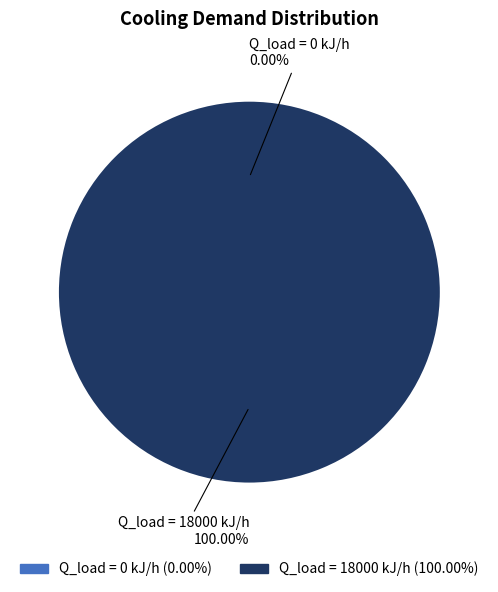

True or false: Q_load = 18000 kJ/h accounts for 89% of the total.

False